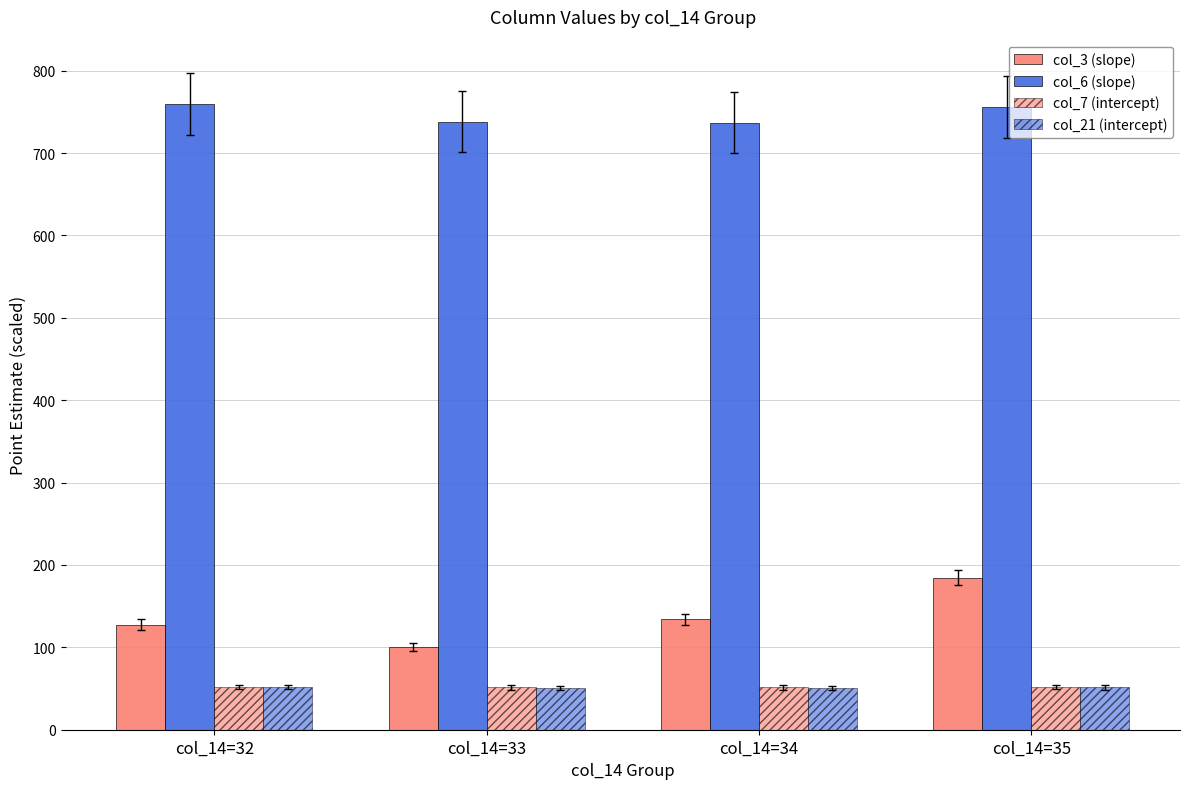

What is the difference between the col_3 (slope) values at col_14=32 and col_14=34?

6.3